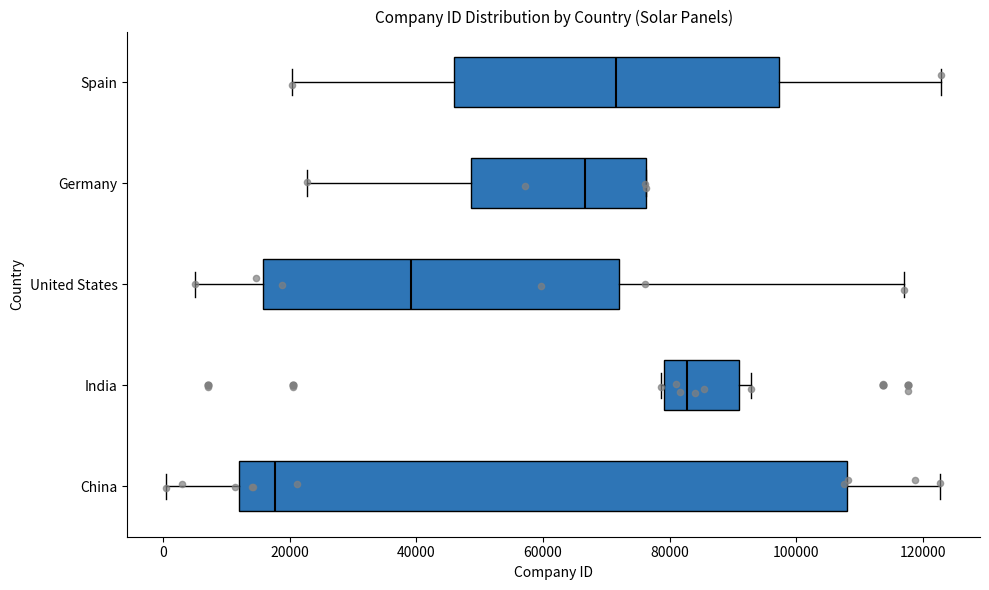

Reading bottom to top, transcribe this box plot: for each box, give where its median line is, the range the box spans, and where its two whiskers end, as read against the x-axis. The values are not printed on the chart, so give them approximately, as read against the axis.

China: median 18000, box 12000 to 108000, whiskers 0 to 122000
India: median 82000, box 80000 to 90000, whiskers 78000 to 92000
United States: median 40000, box 16000 to 72000, whiskers 6000 to 116000
Germany: median 66000, box 48000 to 76000, whiskers 22000 to 76000
Spain: median 72000, box 46000 to 98000, whiskers 20000 to 122000